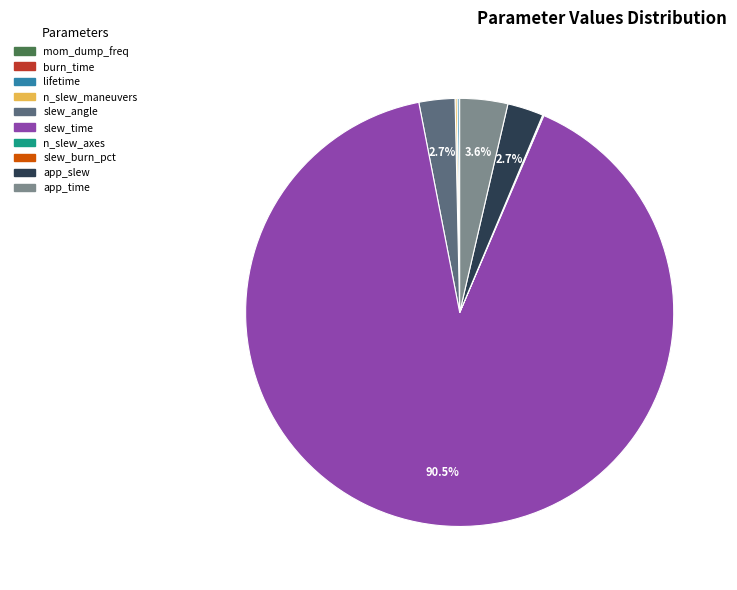

What percentage is NOT represented by slew_time?

9.5%